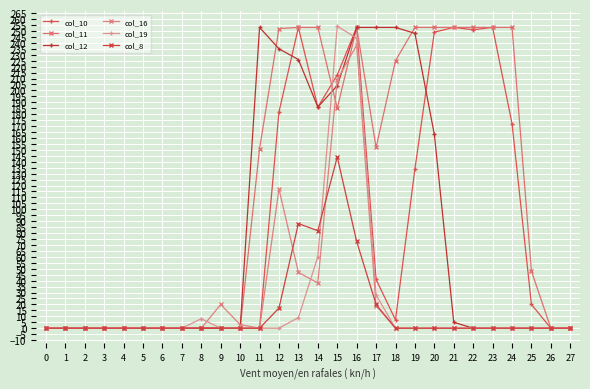

How many distinct data groups are displayed?

6